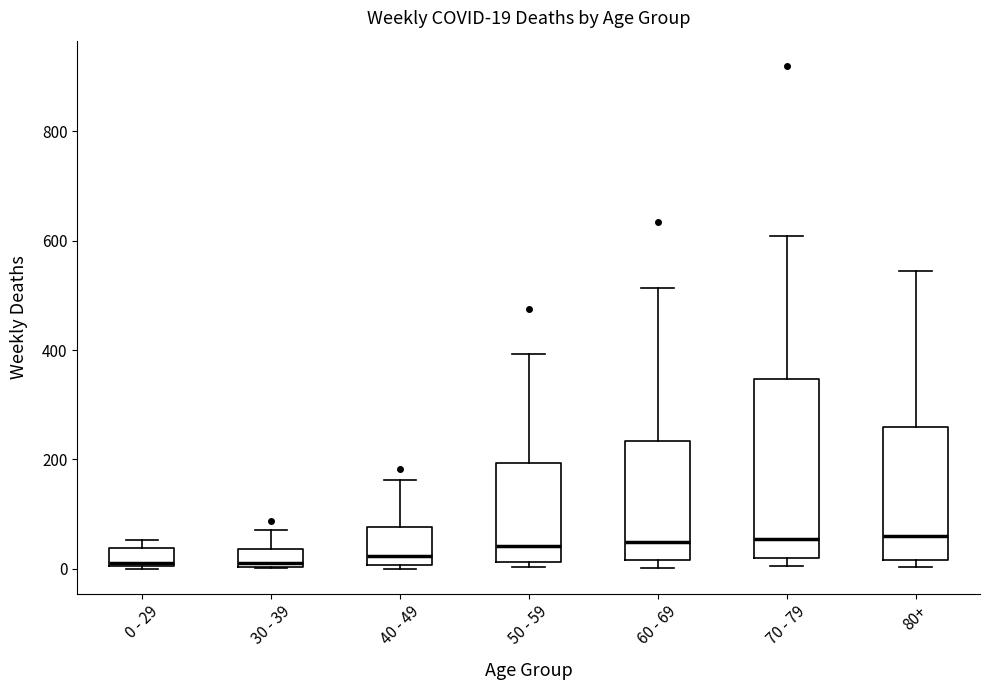

Which box is the tallest, from its lower edge to its upper edge?

70 - 79